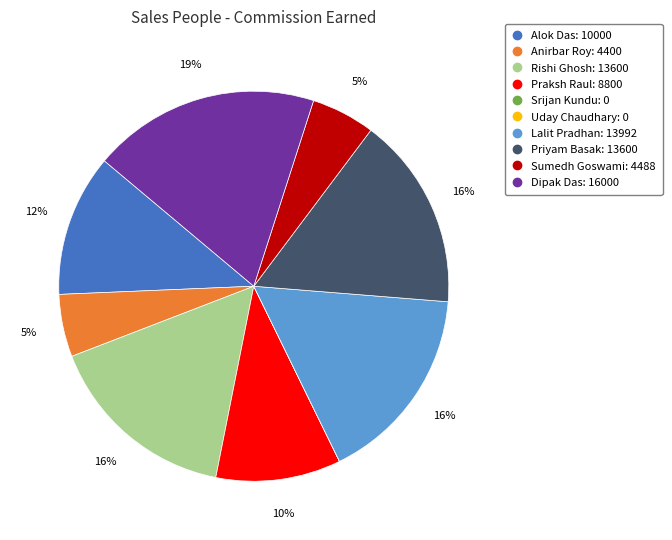

Is there any slice that represents more than half of the pie?

No